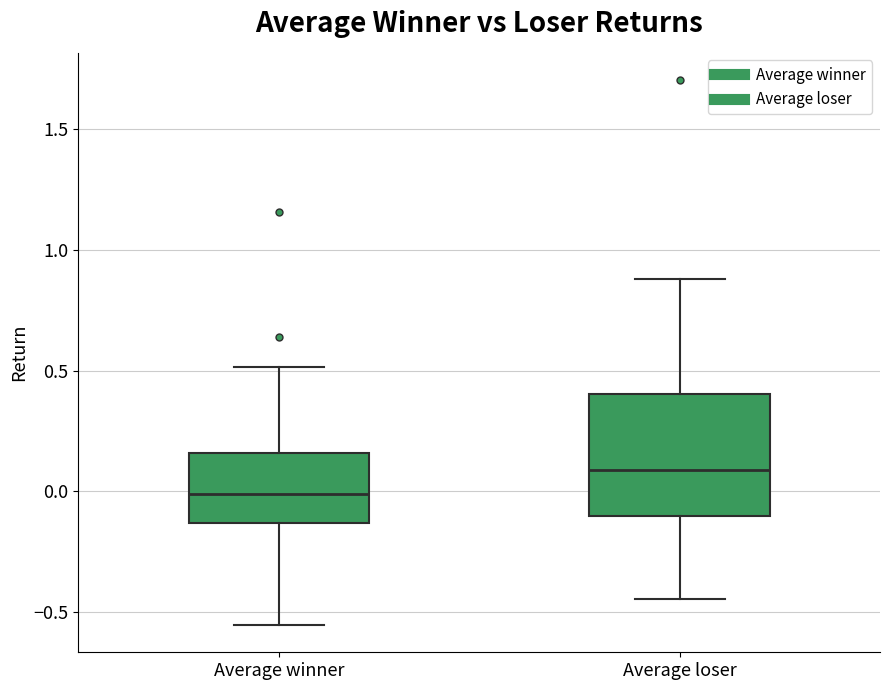

Reading left to right, read every box against the y-axis: the position of its median line, the range the box covers, and the ends of its whiskers. The values are not printed on the chart, so give them approximately, as read against the axis.

Average winner: median 0.00, box -0.15 to 0.15, whiskers -0.55 to 0.50
Average loser: median 0.10, box -0.10 to 0.40, whiskers -0.45 to 0.90